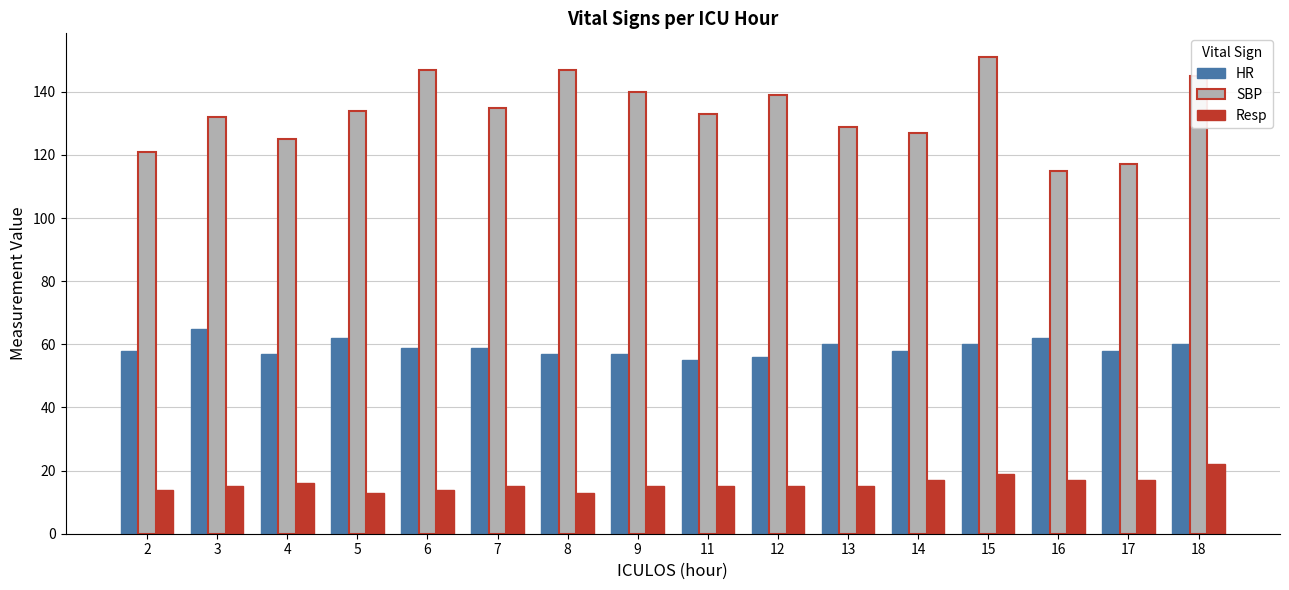

What is the sum of the HR values at 6 and 5?

121